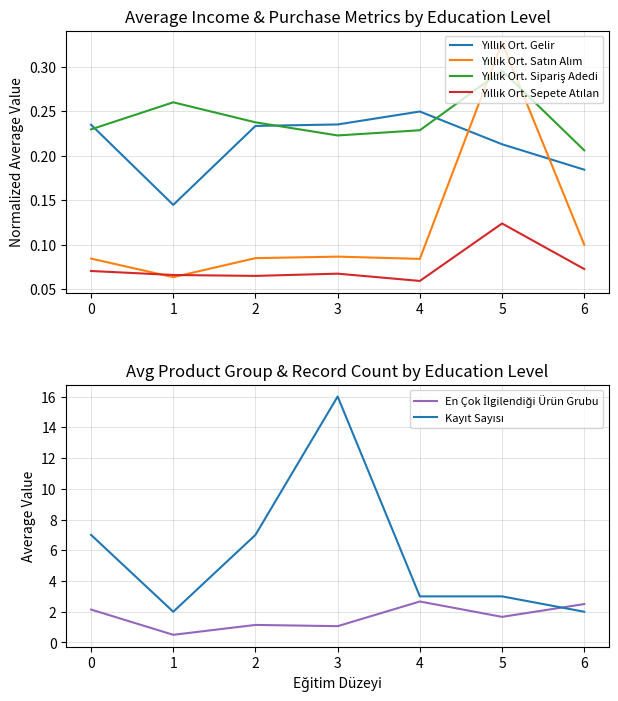

Which label corresponds to the largest value in the chart?

3